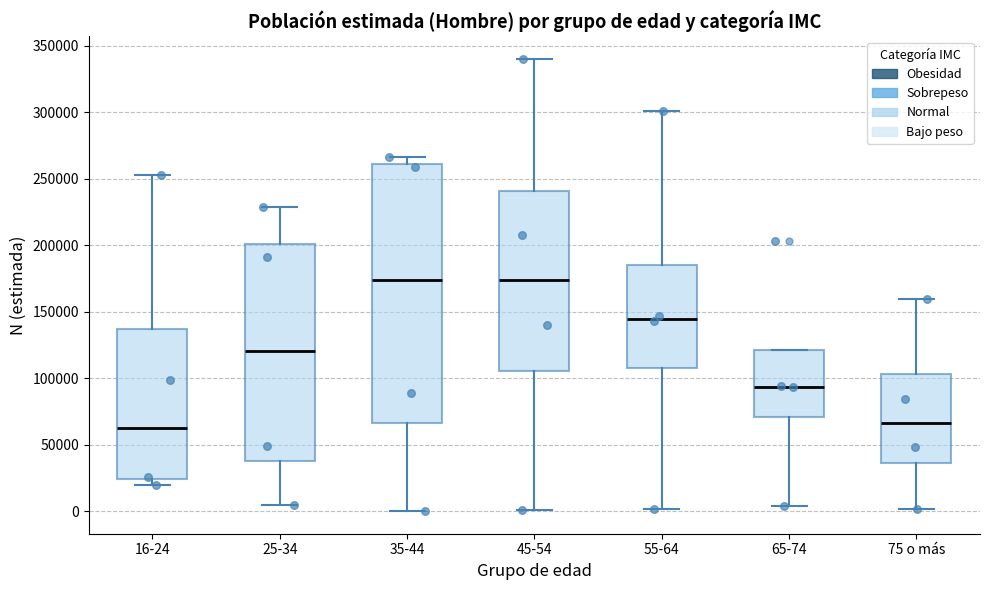

Reading left to right, transcribe this box plot: for each box, give where its median line is, the range the box spans, and where its two whiskers end, as read against the y-axis. The values are not printed on the chart, so give them approximately, as read against the axis.

16-24: median 60000, box 25000 to 135000, whiskers 20000 to 255000
25-34: median 120000, box 40000 to 200000, whiskers 5000 to 230000
35-44: median 175000, box 65000 to 260000, whiskers 0 to 265000
45-54: median 175000, box 105000 to 240000, whiskers 0 to 340000
55-64: median 145000, box 110000 to 185000, whiskers 0 to 300000
65-74: median 95000, box 70000 to 120000, whiskers 5000 to 120000
75 o más: median 65000, box 35000 to 105000, whiskers 0 to 160000